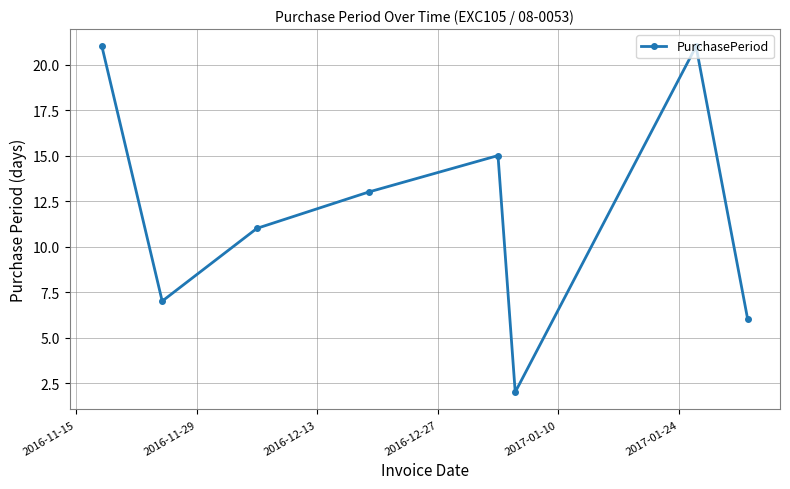

What is the difference between the second highest and minimum values?

19